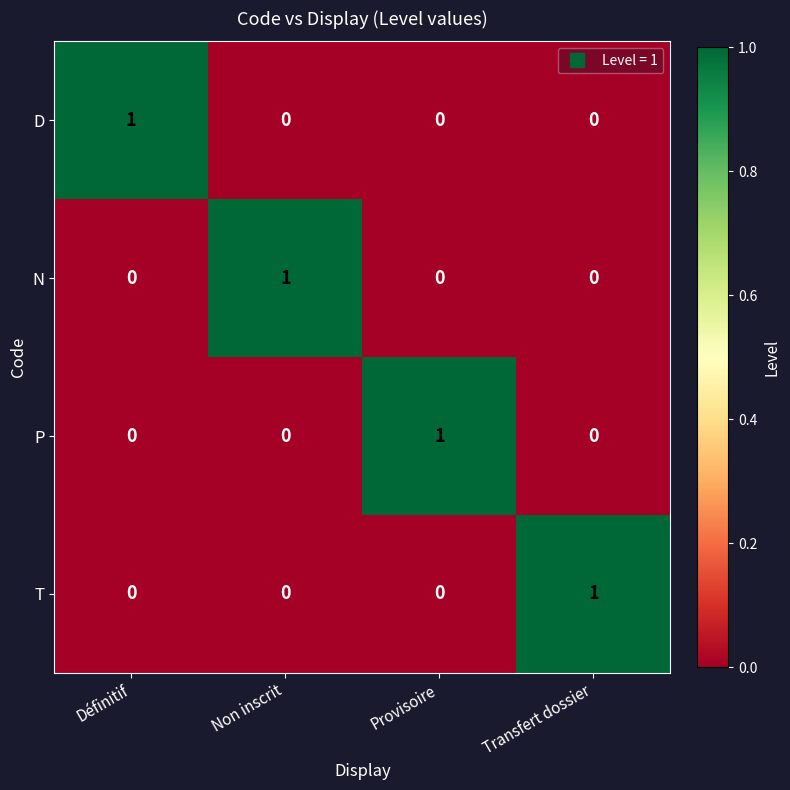

Is the value of P at Transfert dossier greater than the value of T at Transfert dossier?

No